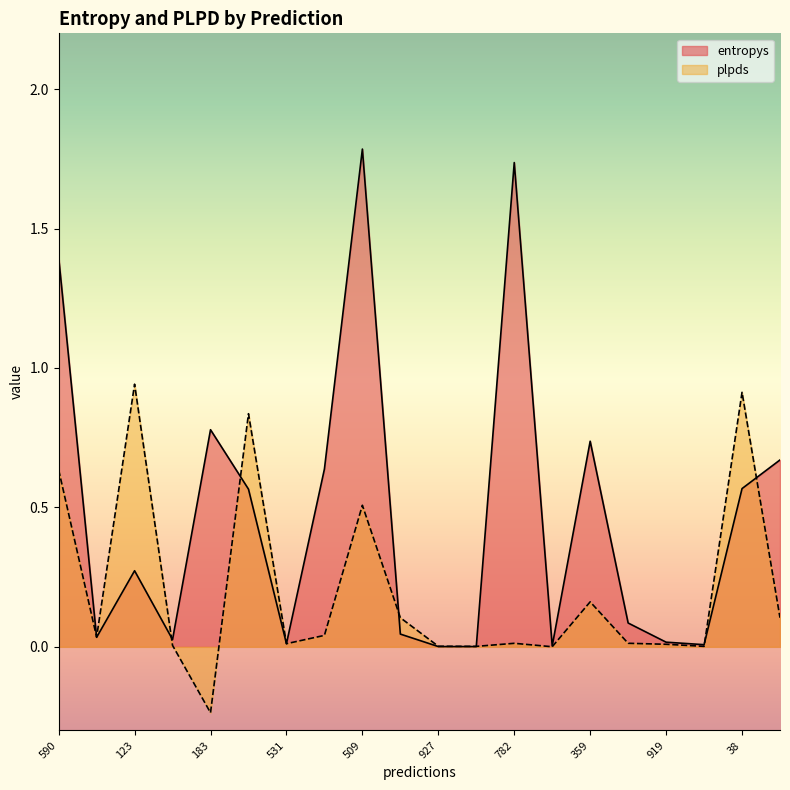

Reading left to right, transcribe all the data shown in this chart.

entropys: 1.4	0.0	0.3	0.0	0.8	0.6	0.0	0.6	1.8	0.0	0.0	0.0	1.7	0.0	0.7	0.1	0.0	0.0	0.6	0.7
plpds: 0.6	0.0	0.9	0.0	-0.2	0.8	0.0	0.0	0.5	0.1	0.0	0.0	0.0	0.0	0.2	0.0	0.0	0.0	0.9	0.1